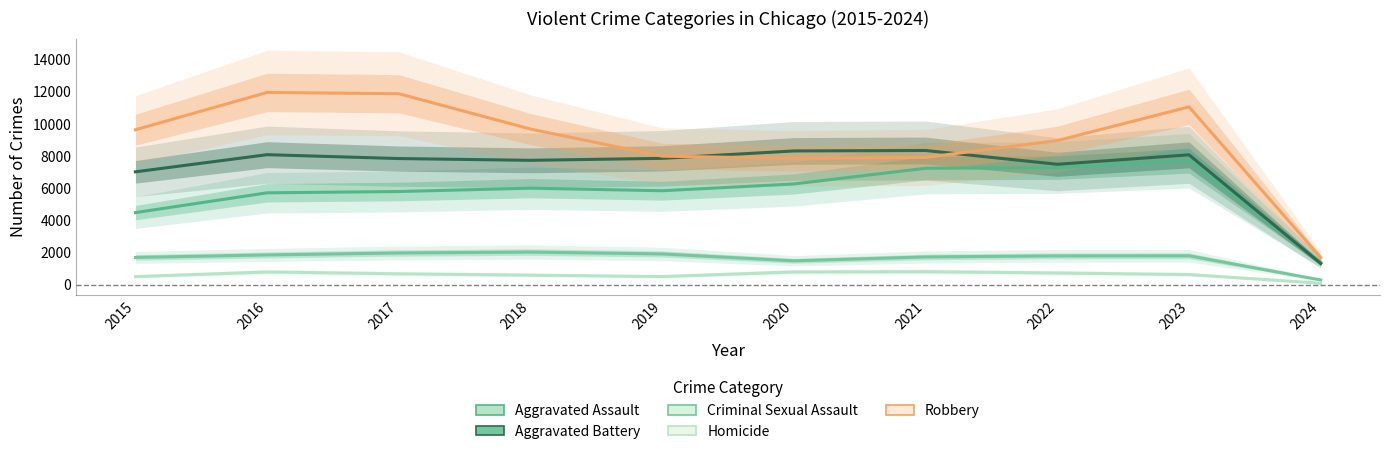

What is the sum of all Homicide values?

6065